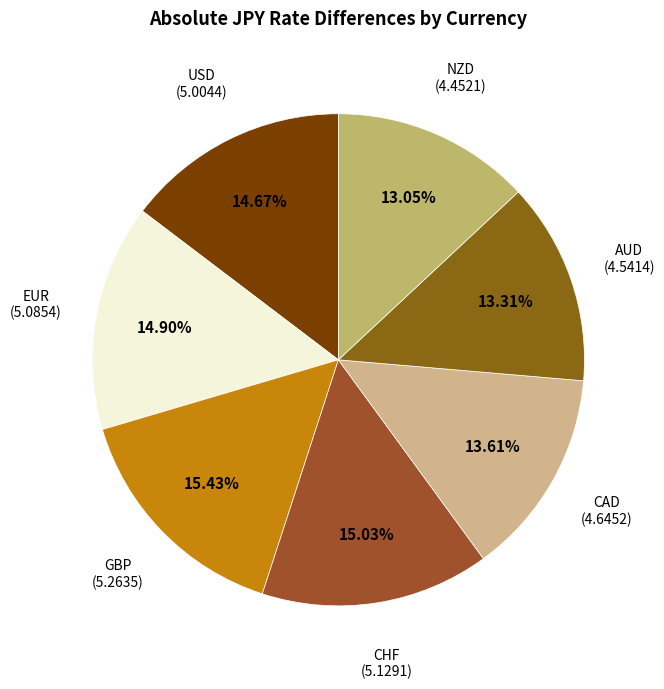

Which has a higher value, USD or NZD?

USD